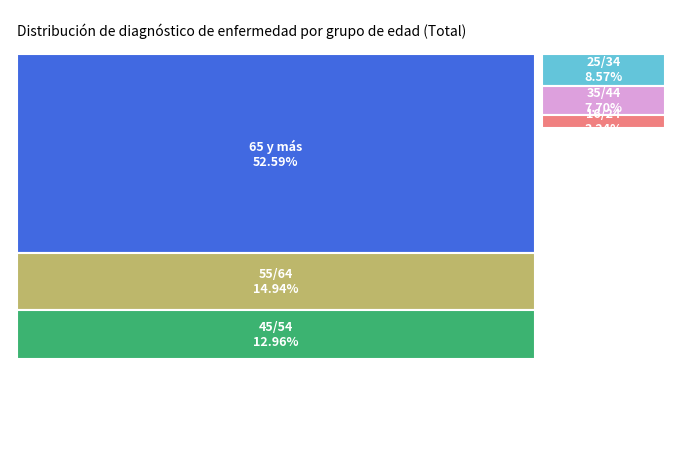

Which slice is the largest?

65 y más